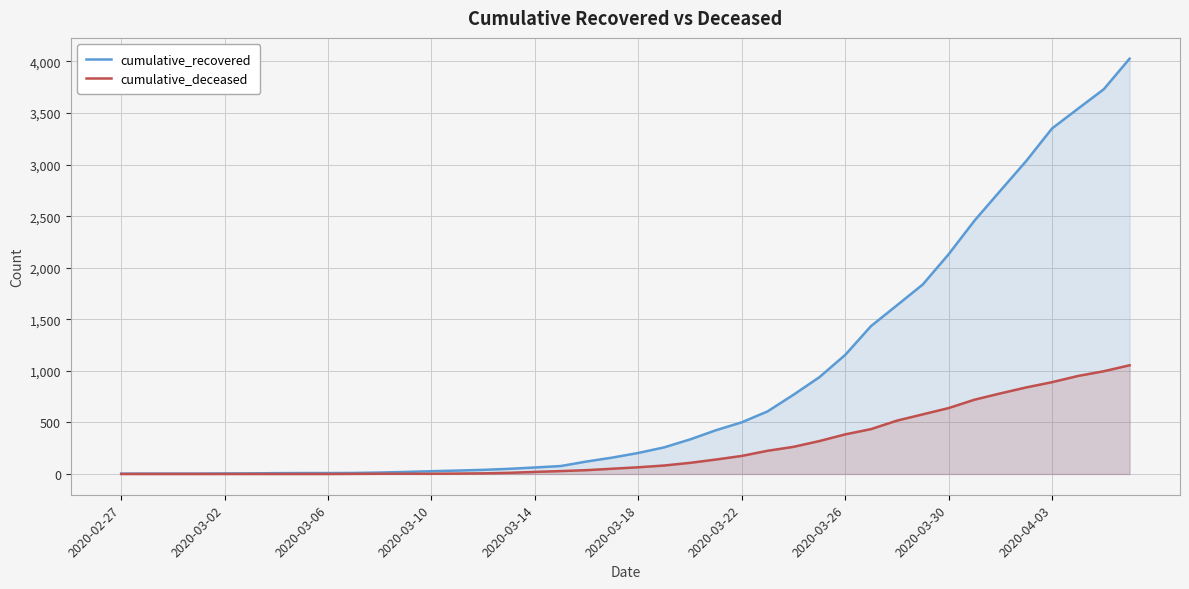

Is it true that cumulative_deceased equals 352 at 30?

False